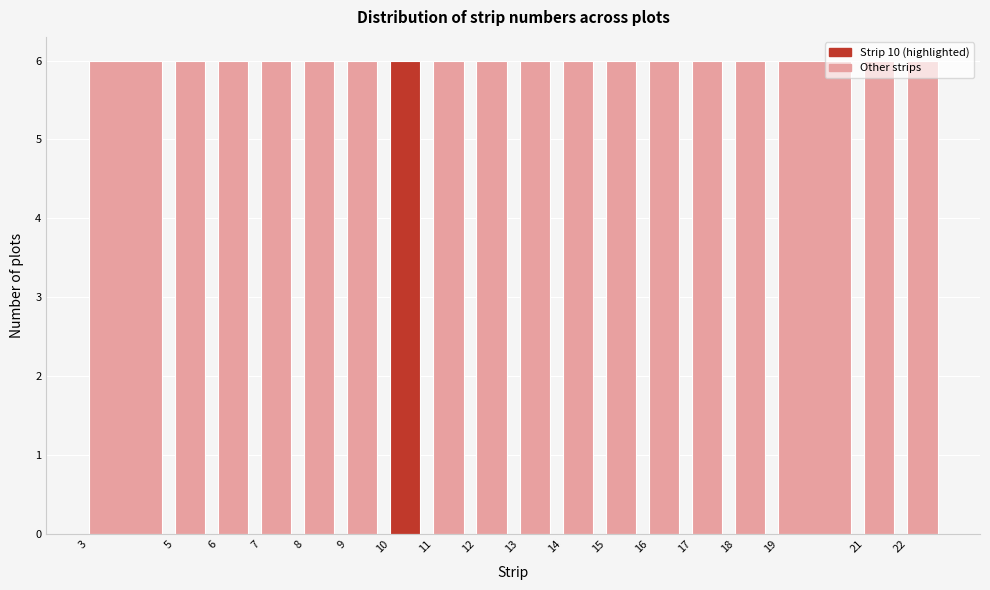

How tall is the bar that spans 3 to 5 on the x-axis? The values are not printed on the chart, so give them approximately, as read against the axis.

6